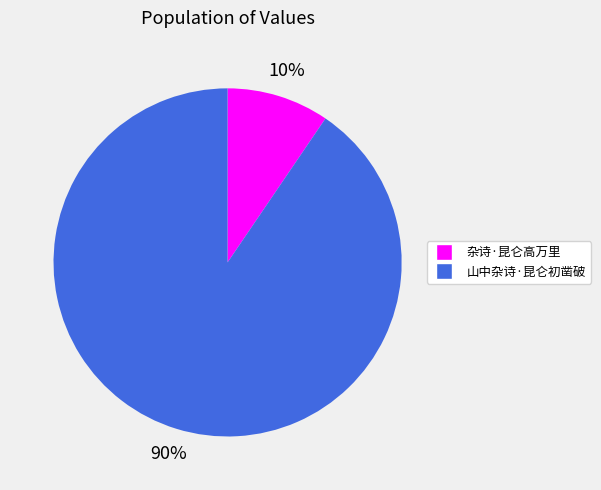

Does 山中杂诗·昆仑初凿破 account for over 50% of the chart?

Yes